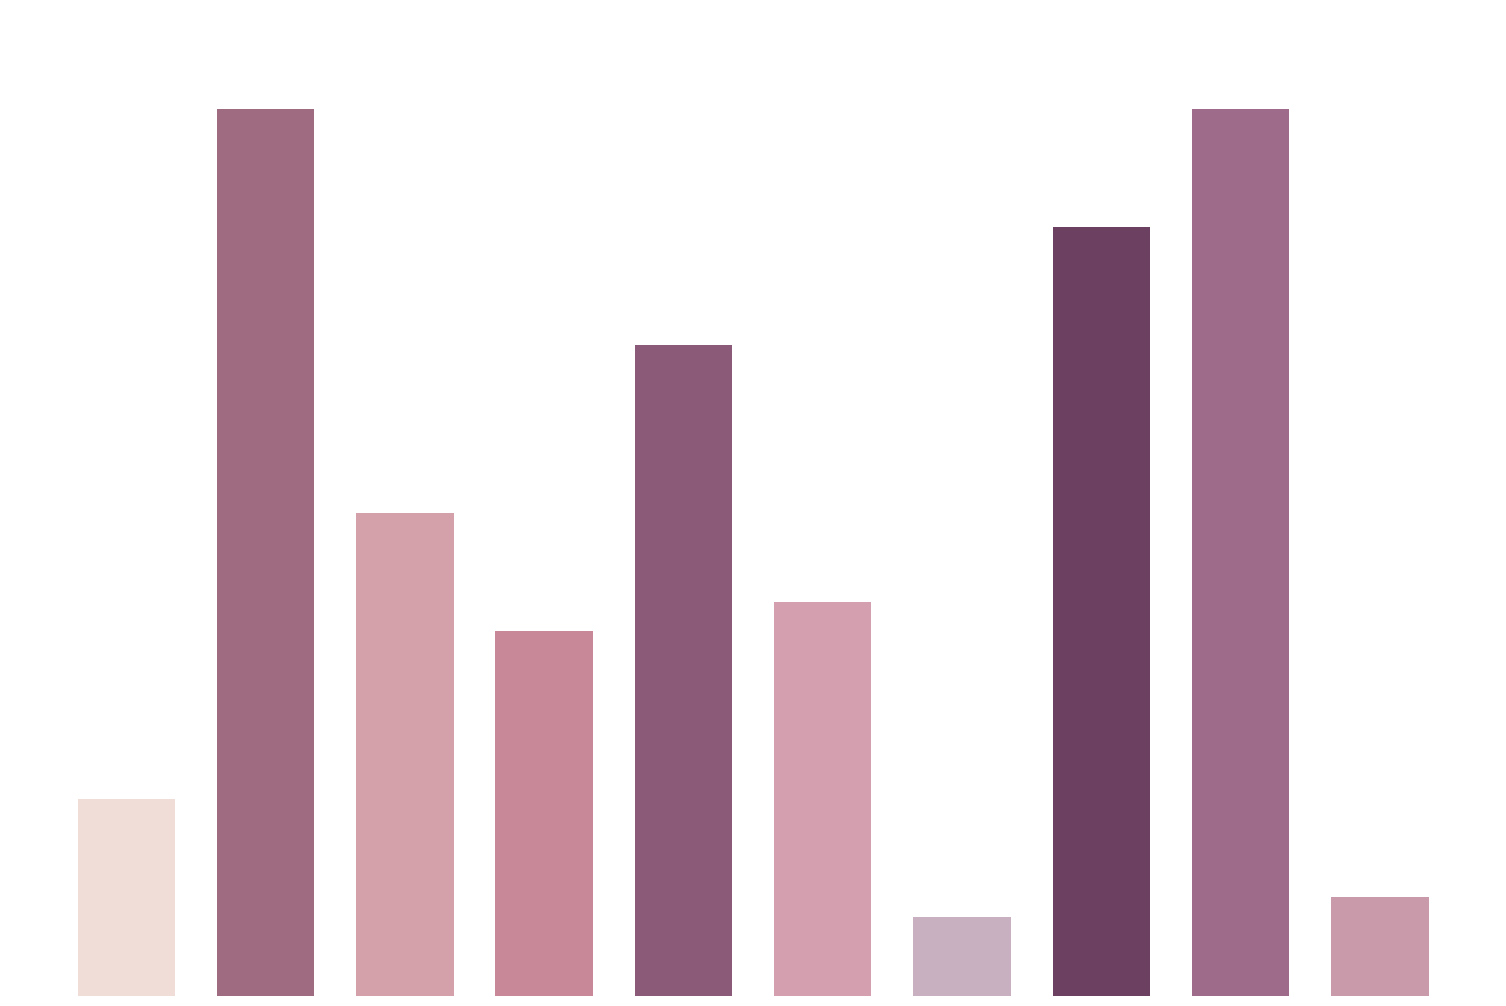

How many values are between 20 and 78?

6